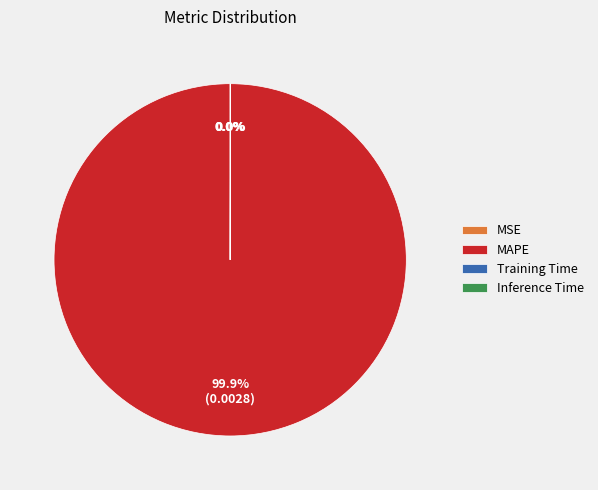

To the nearest percent, what is the average slice percentage?

25%